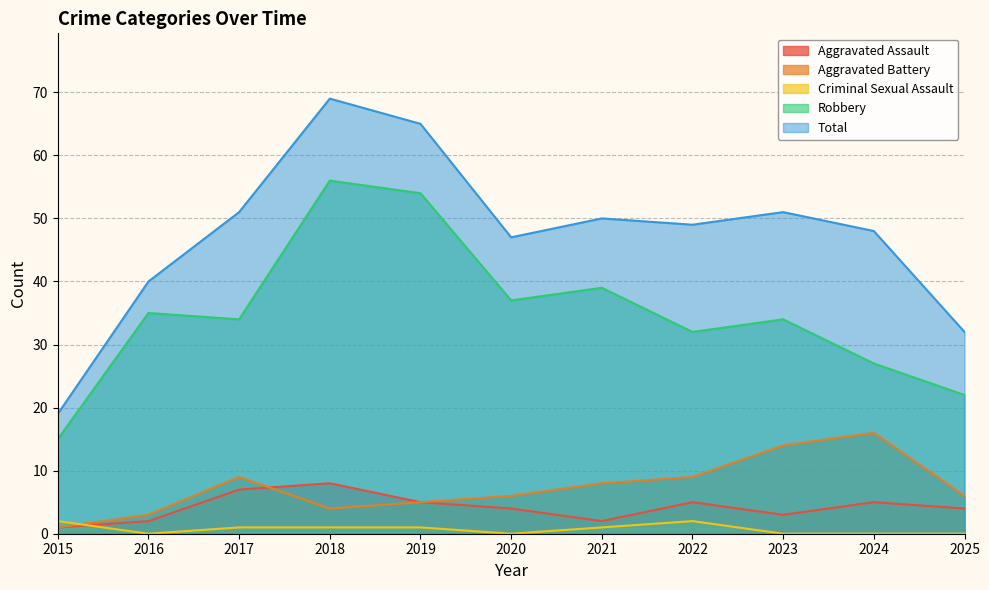

True or false: Total has more than 1 interior local peaks.

True